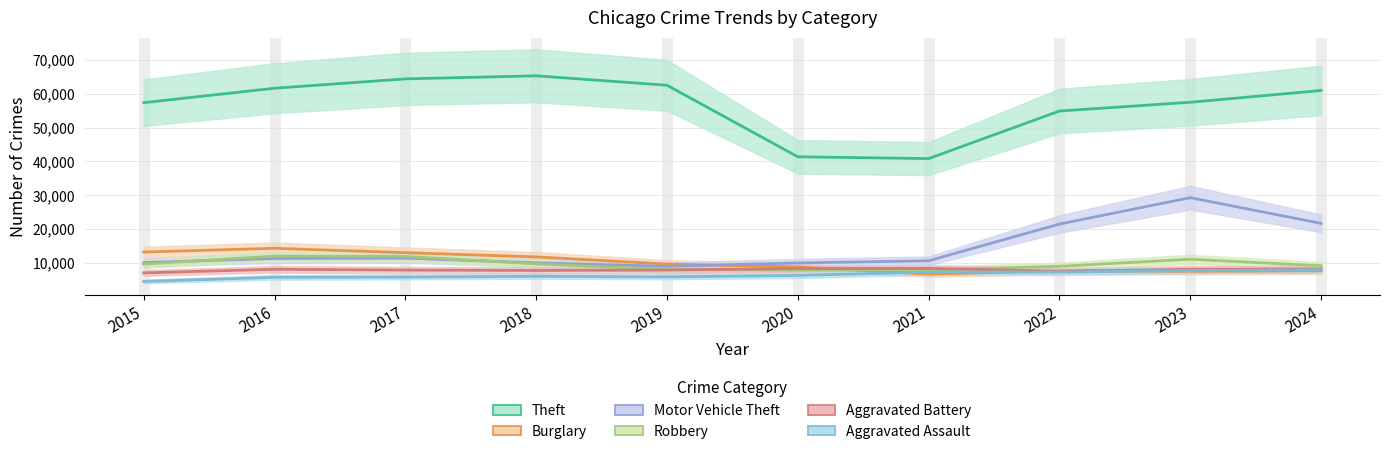

What is the spread (max minus min) of values at 2016?

55910